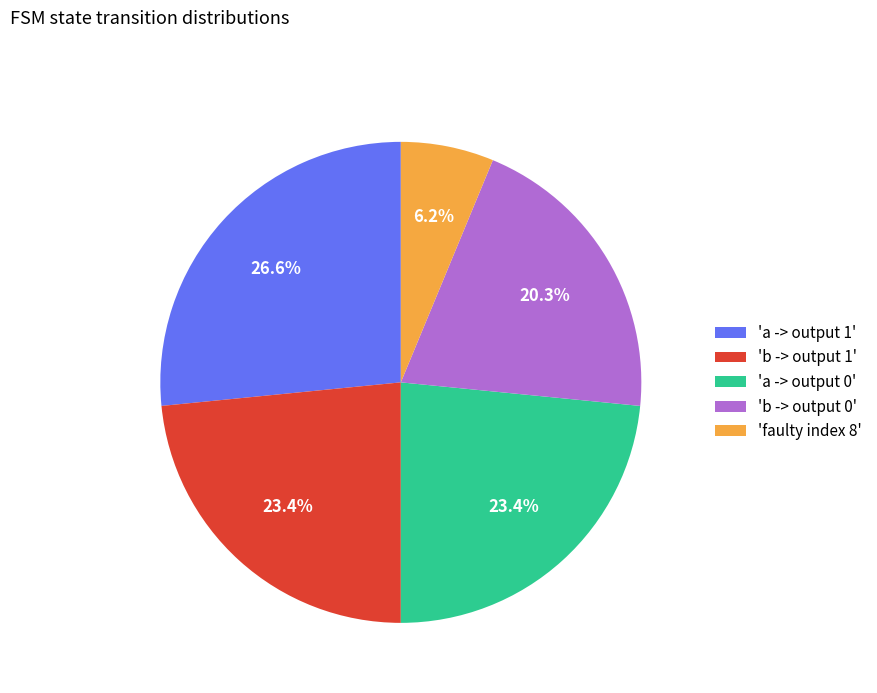

Is 'b -> output 0' the majority of the pie?

No